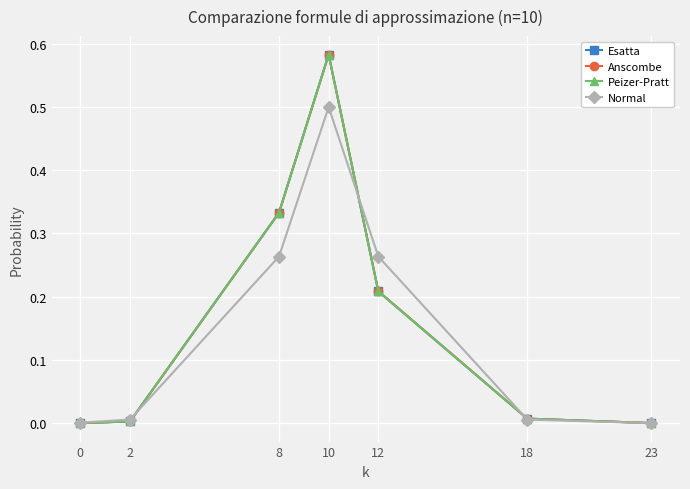

How many interior local peaks does the Normal series have?

1